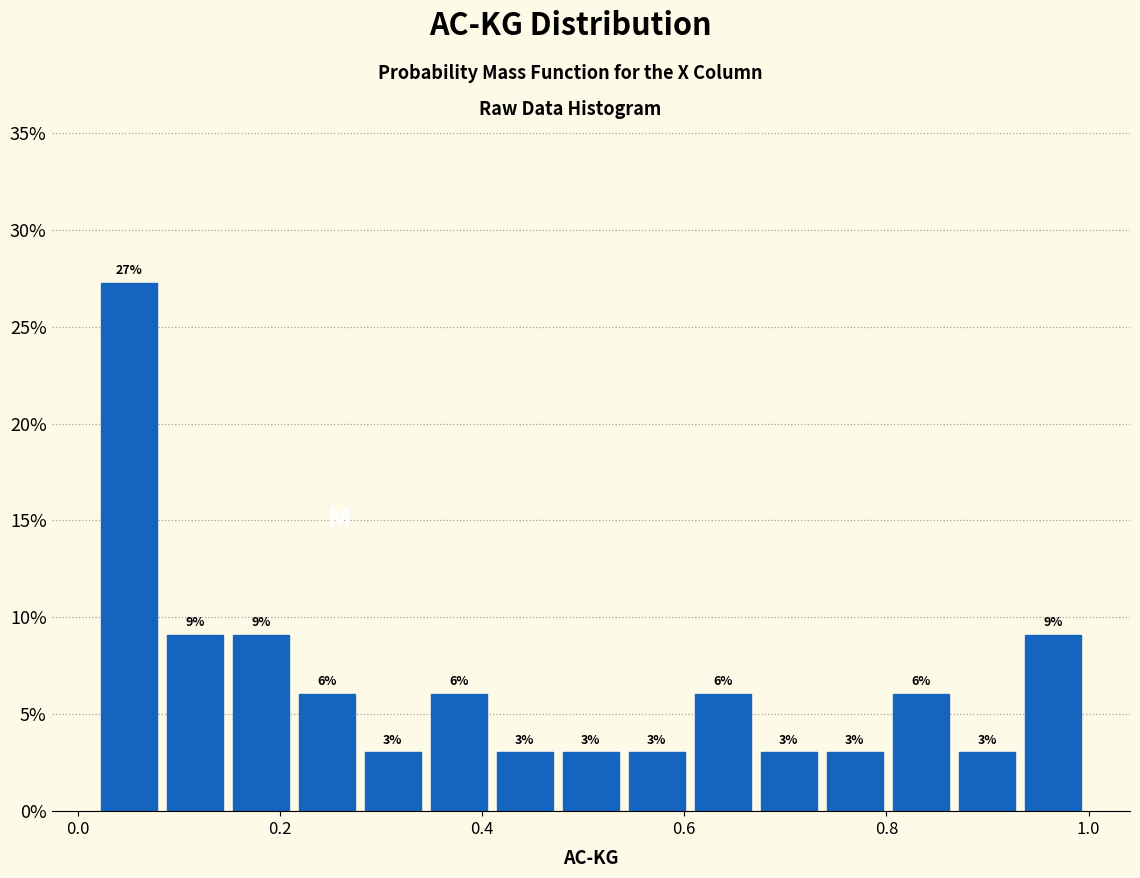

Around what value on the x-axis is the tallest bar? Give the approximate position of its centre, as read against the axis.

0.06